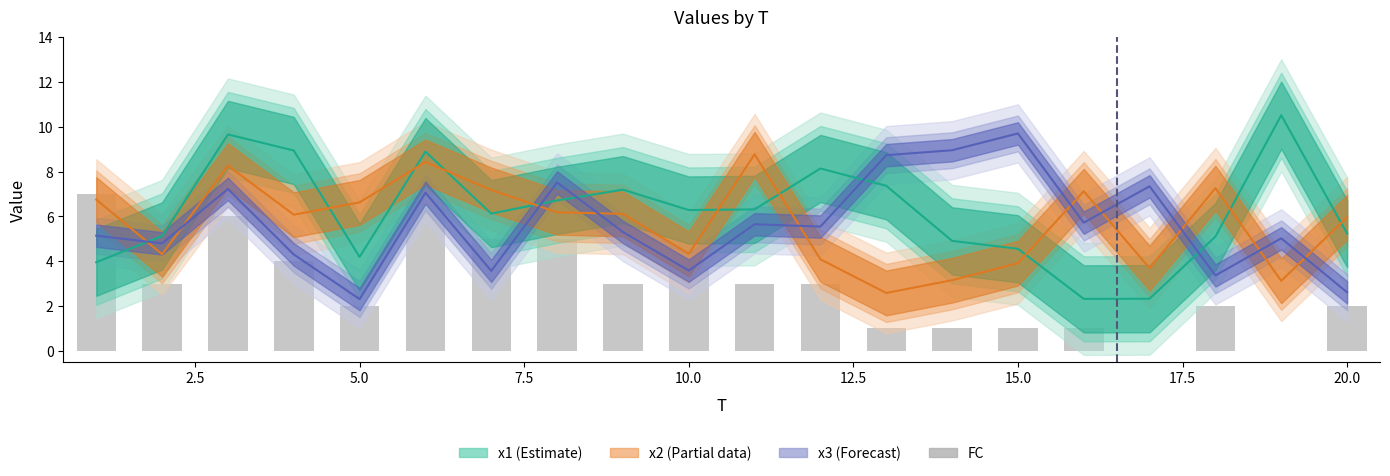

How many data points are less than 3?

9